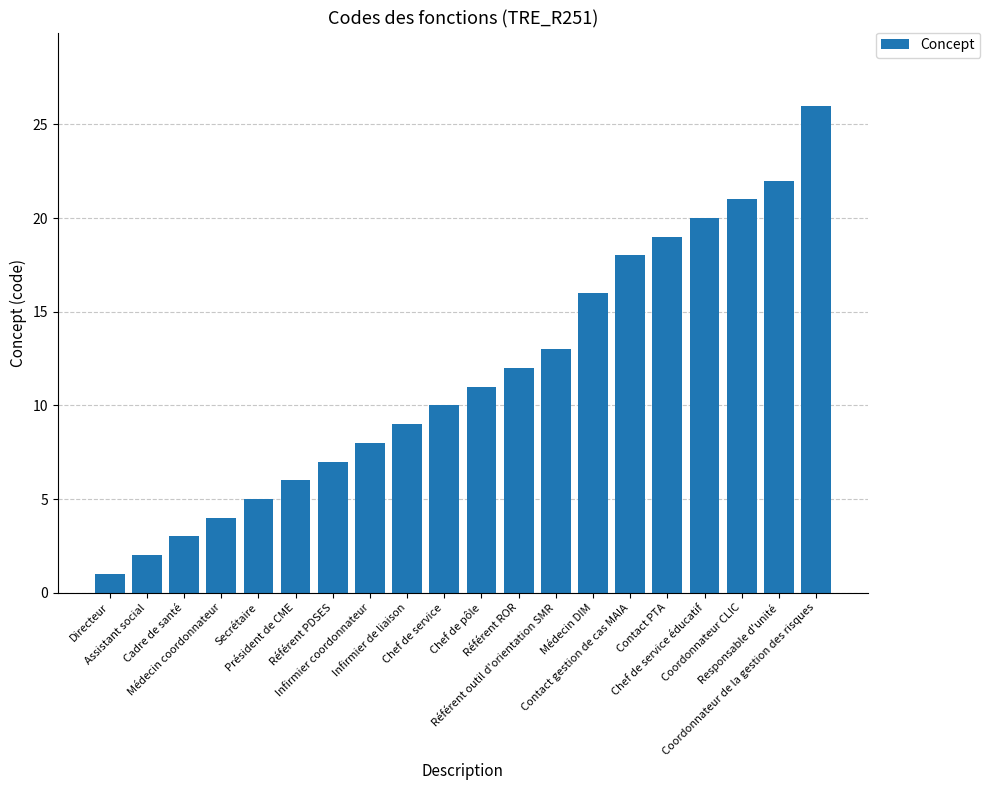

What is the sum of the values at Contact gestion de cas MAIA and Chef de pôle?

29